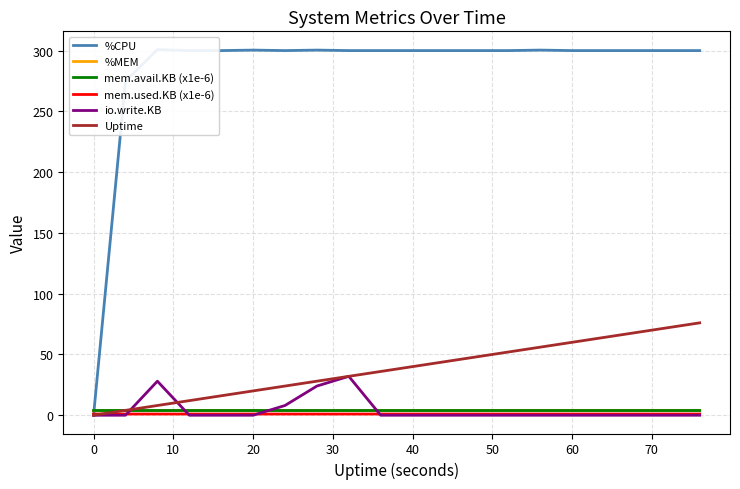

What is the highest value of the io.write.KB series?

32.0